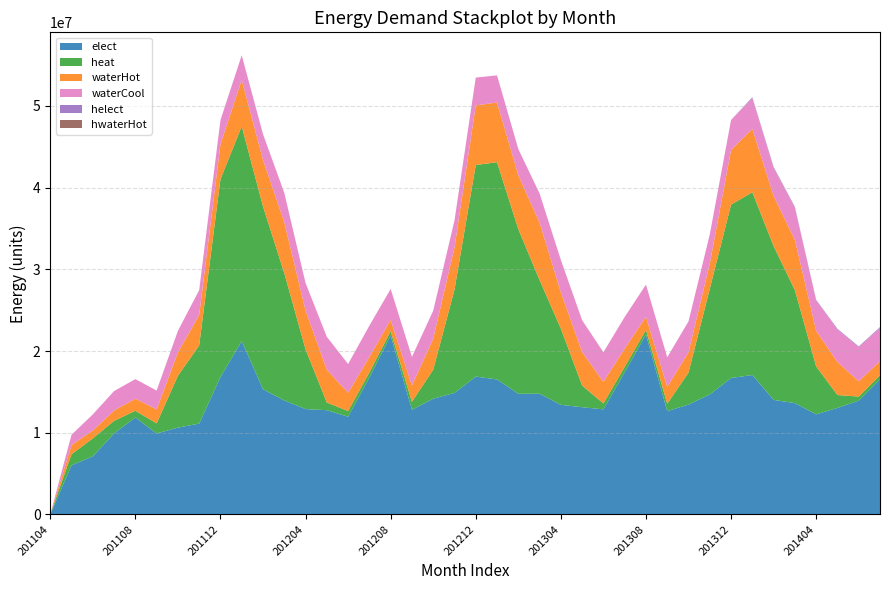

Reading left to right, transcribe all the data shown in this chart.

elect: 201104=0	201105=6010480	201106=7107110	201107=9923980	201108=11868910	201109=9904350	201110=10624630	201111=11116770	201112=16809890	201201=21230500	201202=15320520	201203=13951650	201204=12894500	201205=12759060	201206=11956810	201207=16768140	201208=21902350	201209=12806940	201210=14165220	201211=14871790	201212=16874470	201301=16521650	201302=14764100	201303=14774820	201304=13412640	201305=13121370	201306=12861300	201307=17412650	201308=22020990	201309=12641180	201310=13446750	201311=14686320	201312=16702950	201401=17061240	201402=14019660	201403=13621790	201404=12248680	201405=13037380	201406=13926490	201407=16528420
heat: 201104=0	201105=1351430	201106=2198110	201107=1527200	201108=817190	201109=1237090	201110=6346240	201111=9561800	201112=24226680	201201=26282320	201202=22378280	201203=15587320	201204=7309260	201205=934050	201206=697600	201207=614050	201208=523620	201209=978070	201210=3551690	201211=12638730	201212=25898740	201301=26595040	201302=20164570	201303=13906340	201304=9332800	201305=2651820	201306=719670	201307=646560	201308=567120	201309=908040	201310=3913670	201311=12939820	201312=21221700	201401=22379660	201402=18831290	201403=13831270	201404=5867990	201405=1575300	201406=498080	201407=505500
waterHot: 201104=0	201105=1123880	201106=964110	201107=1258600	201108=1486950	201109=1706150	201110=2853940	201111=3743580	201112=4266160	201201=5680970	201202=5703080	201203=6236910	201204=4746800	201205=4011720	201206=2239560	201207=1897800	201208=1387490	201209=1989000	201210=3792600	201211=5160890	201212=7300640	201301=7304790	201302=6597660	201303=7033900	201304=4439860	201305=4097080	201306=2648140	201307=2243580	201308=1620240	201309=2061500	201310=2500840	201311=3085900	201312=6700030	201401=7750840	201402=6141670	201403=6155090	201404=4372390	201405=4039100	201406=1872350	201407=1727080
waterCool: 201104=0	201105=1265330	201106=1971202	201107=2392260	201108=2389340	201109=2313830	201110=2644610	201111=3030850	201112=2964040	201201=3013060	201202=3155100	201203=3591190	201204=3373360	201205=4035110	201206=3519220	201207=3825670	201208=3785980	201209=3511640	201210=3431020	201211=3309840	201212=3406220	201301=3325890	201302=3204530	201303=3574390	201304=3962490	201305=3905370	201306=3624620	201307=3868500	201308=3925400	201309=3623110	201310=3773310	201311=3567600	201312=3662390	201401=3773370	201402=3449250	201403=3943100	201404=3686300	201405=3972410	201406=4180150	201407=4061630
helect: 201104=0	201105=0	201106=0	201107=0	201108=0	201109=0	201110=0	201111=0	201112=0	201201=0	201202=0	201203=0	201204=0	201205=0	201206=0	201207=0	201208=0	201209=0	201210=0	201211=0	201212=0	201301=0	201302=0	201303=0	201304=0	201305=0	201306=0	201307=0	201308=0	201309=0	201310=0	201311=0	201312=0	201401=103422	201402=97746	201403=94873	201404=87502	201405=97115	201406=87061	201407=101544
hwaterHot: 201104=0	201105=0	201106=0	201107=0	201108=0	201109=0	201110=0	201111=0	201112=0	201201=0	201202=0	201203=0	201204=0	201205=0	201206=0	201207=0	201208=0	201209=0	201210=0	201211=0	201212=0	201301=0	201302=0	201303=0	201304=0	201305=0	201306=0	201307=0	201308=0	201309=0	201310=0	201311=0	201312=0	201401=1592	201402=1244	201403=1401	201404=1225	201405=1273	201406=1108	201407=902